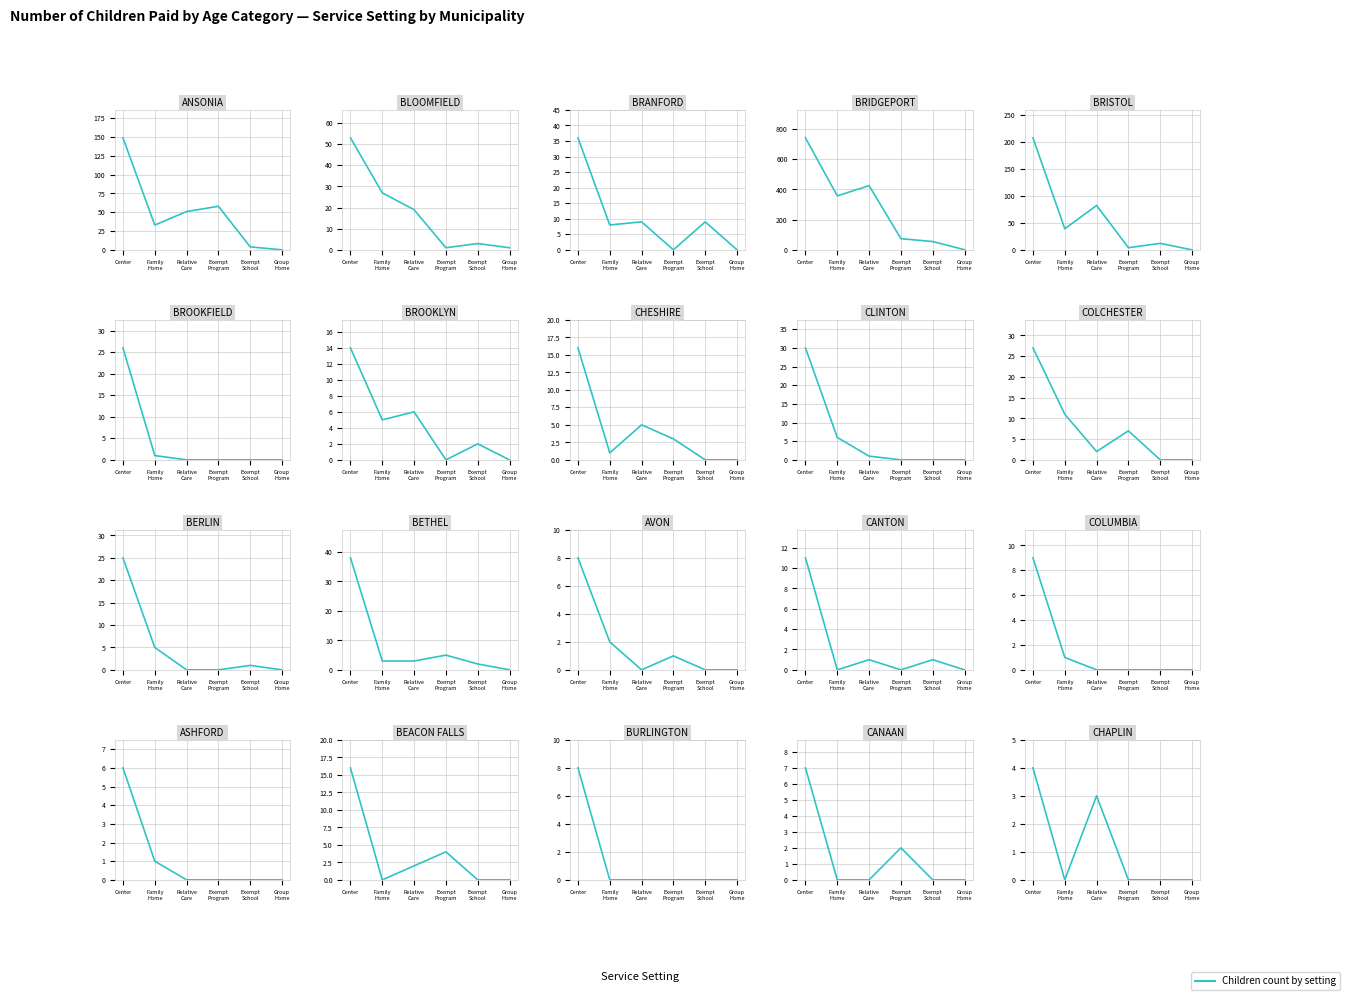

How many times do Exempt Program and Relative Care cross each other?

4